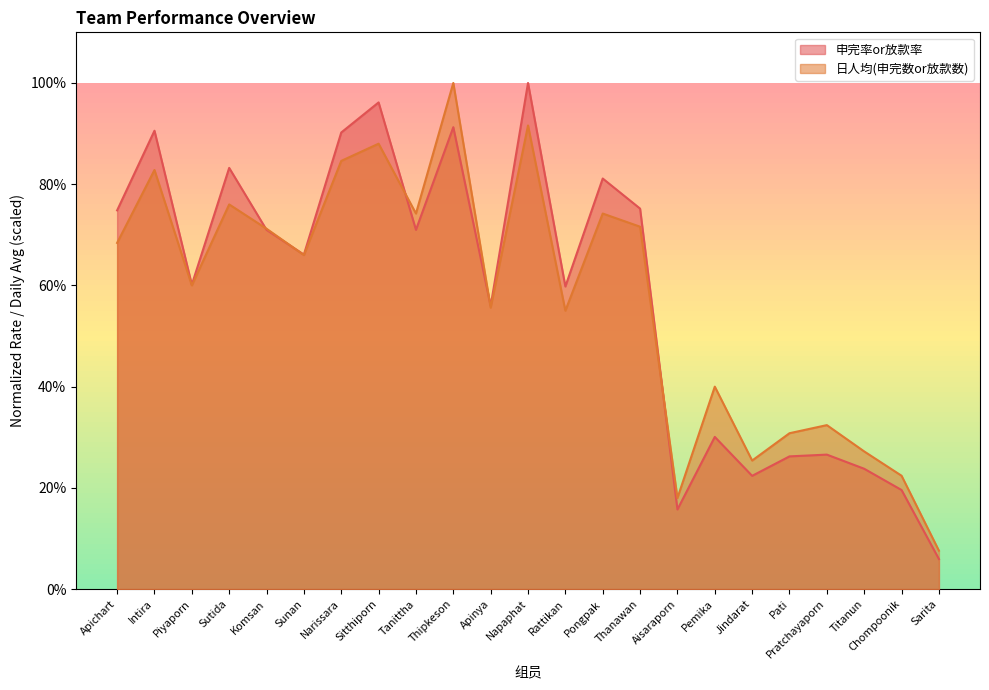

What is the minimum value for 日人均(申完数or放款数)?

0.1